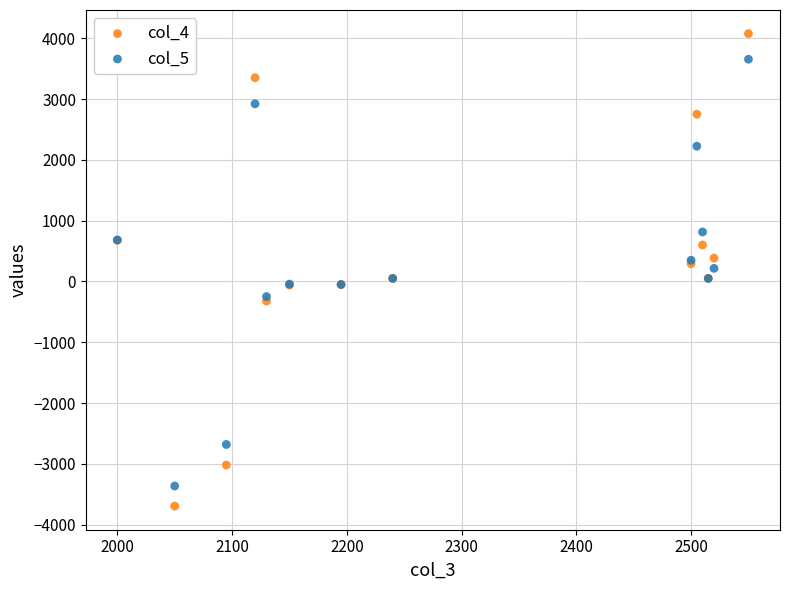

Which series contains the highest Y value?

col_4